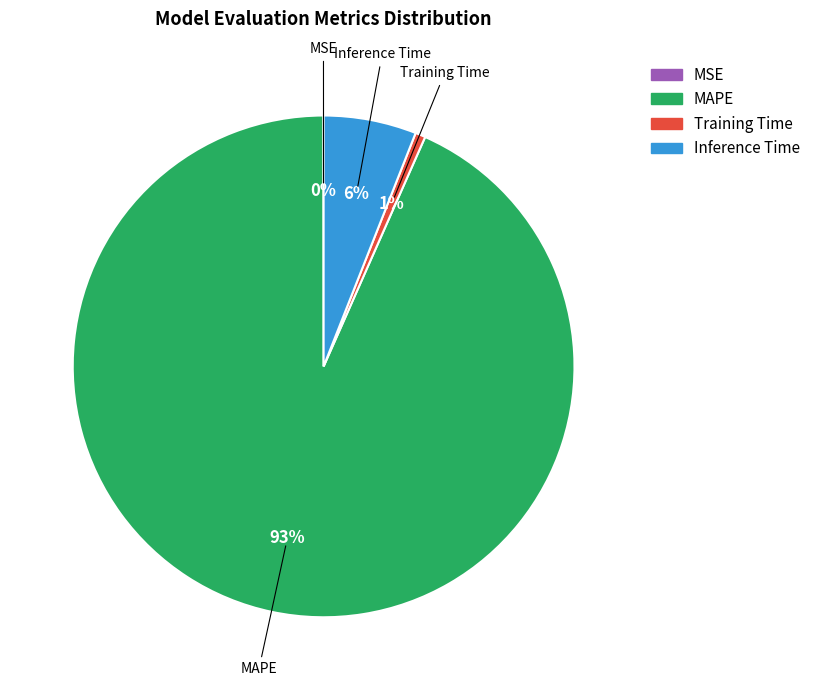

Which slice is the largest?

MAPE